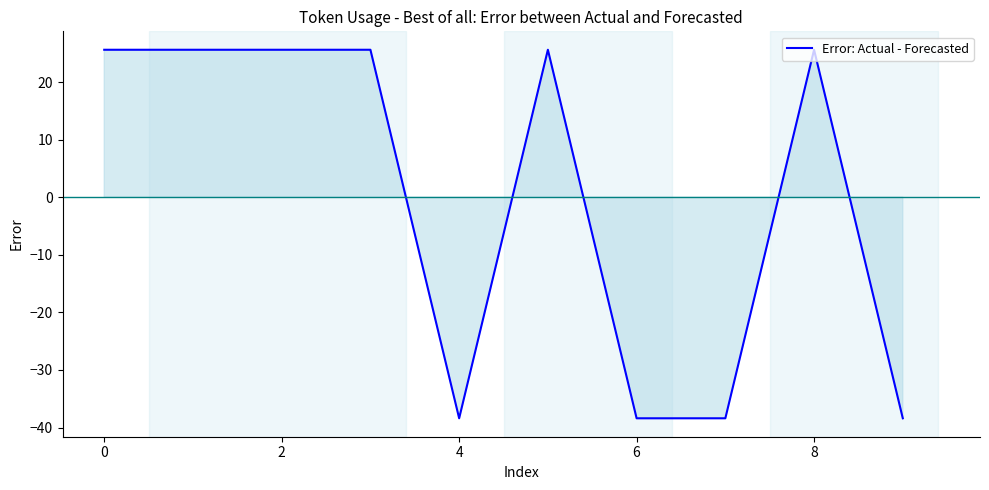

What is the smallest value displayed?

-38.4